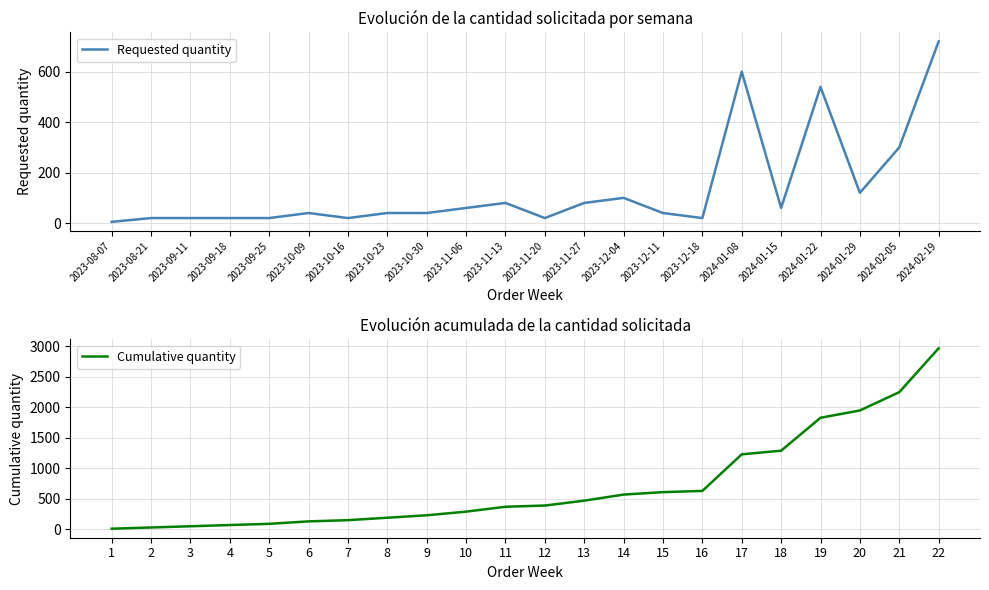

Is this an area chart (filled region under the line)?

No